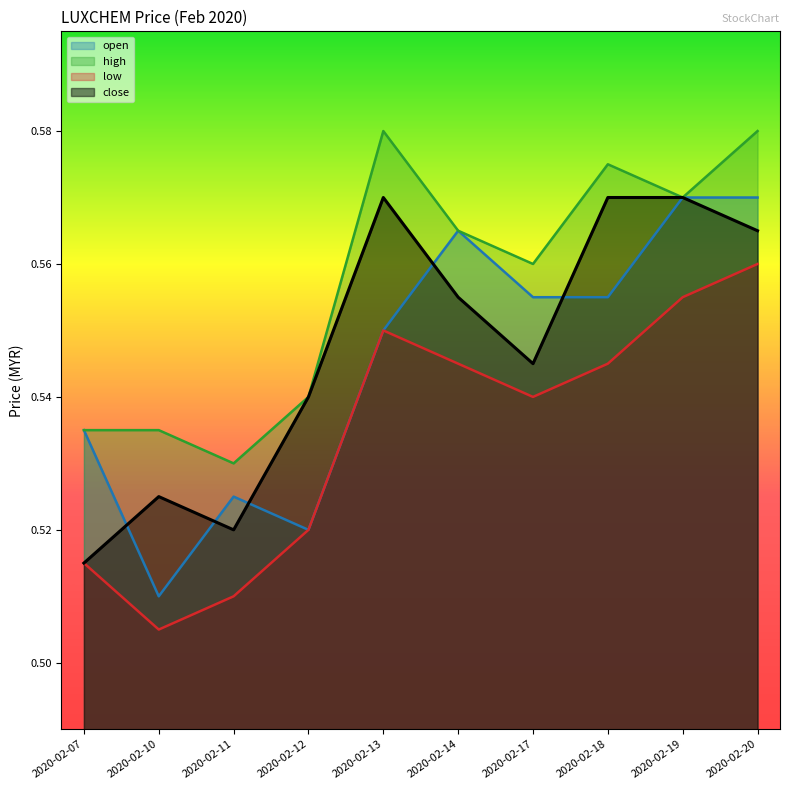

Is the value of open at 2020-02-10 greater than the value of close at 2020-02-11?

No